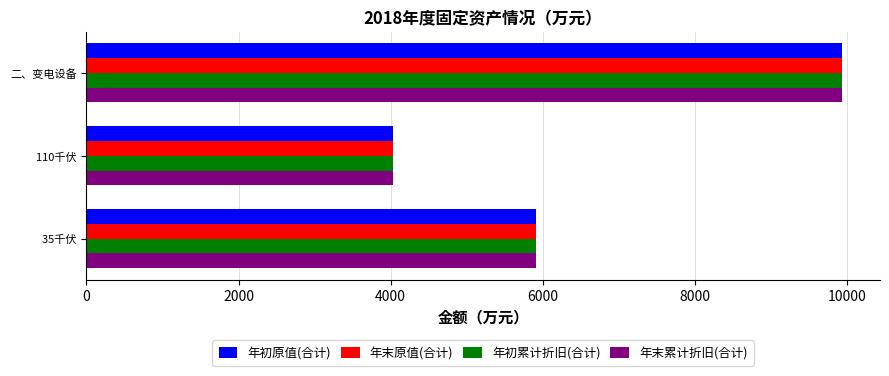

At which label is 年初累计折旧(合计) closest to 6986?

  35千伏